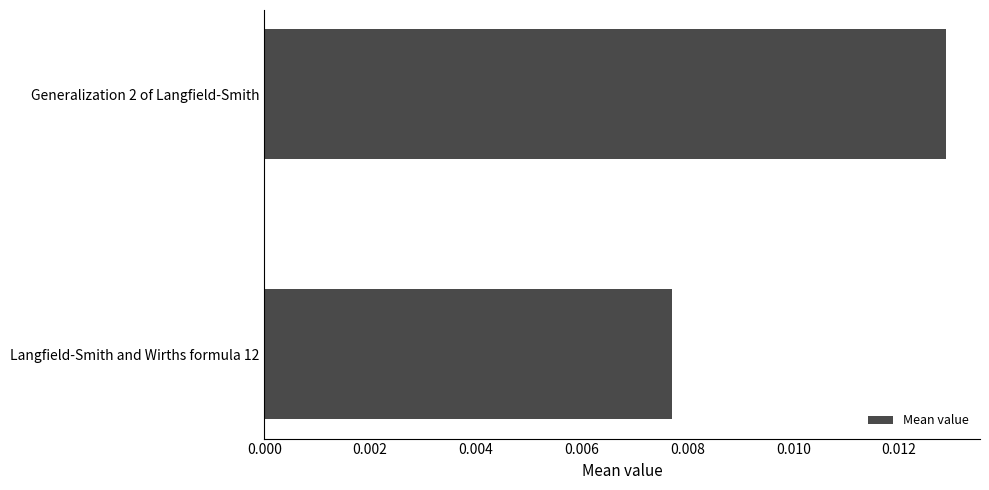

List the labels in order of value, largest first.

Generalization 2 of Langfield-Smith, Langfield-Smith and Wirths formula 12